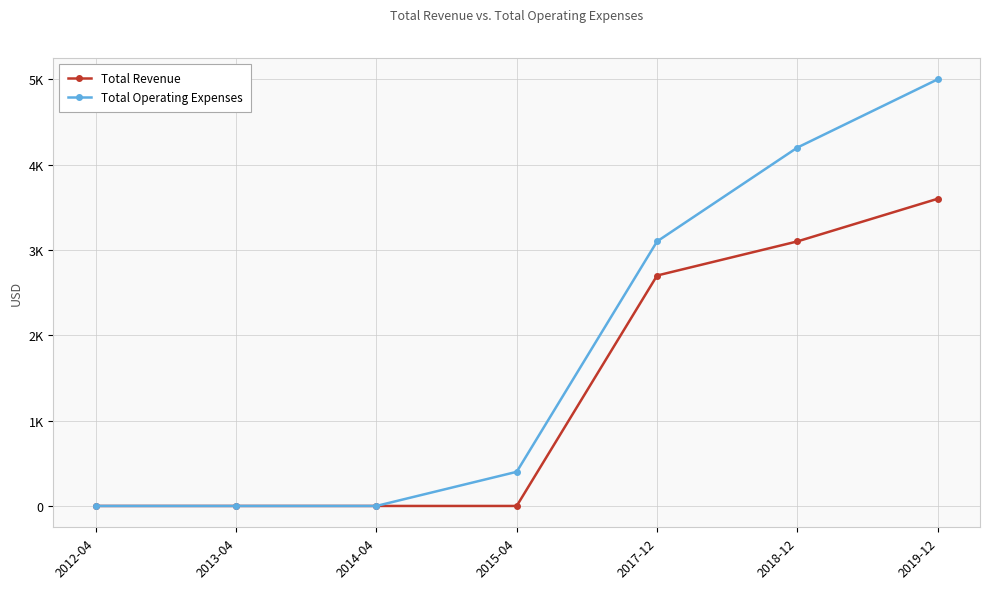

At how many categories does at least one series exceed 3423?

2